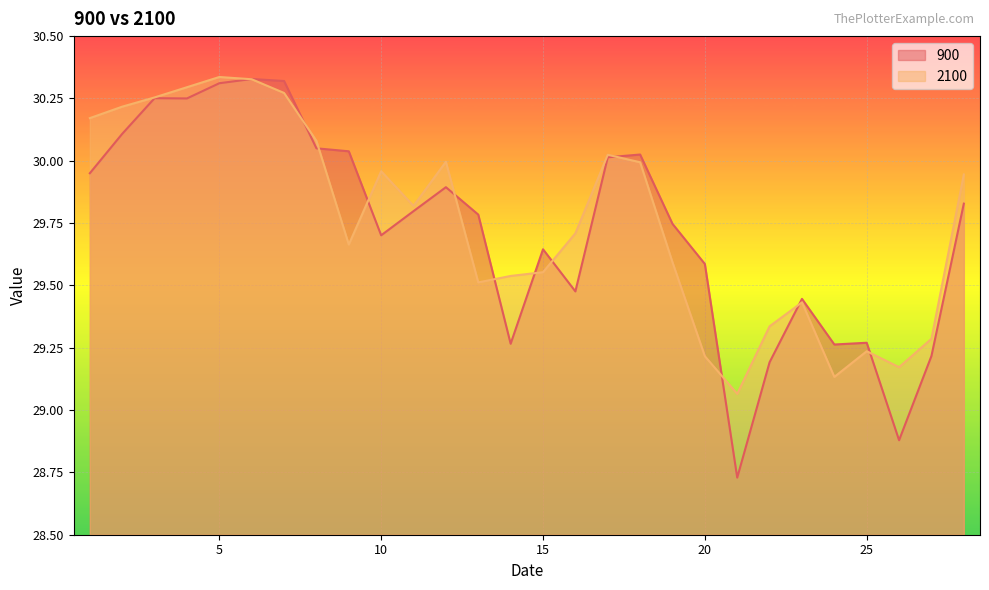

Rank the series by their average value, from lowest to highest.

900, 2100